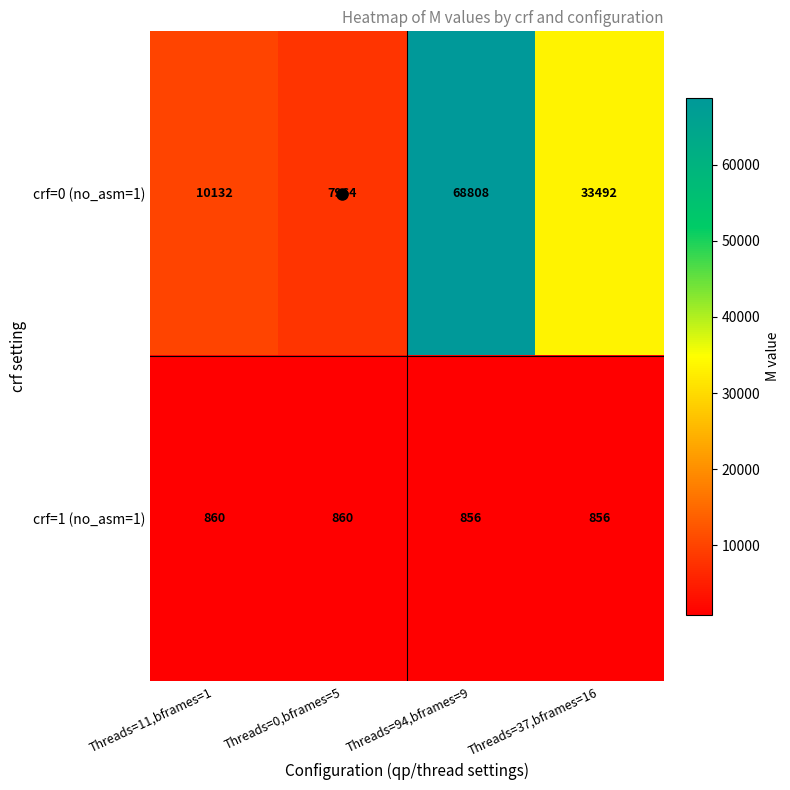

Which series changed the most between Threads=94,bframes=9 and Threads=37,bframes=16?

crf=0 (no_asm=1)